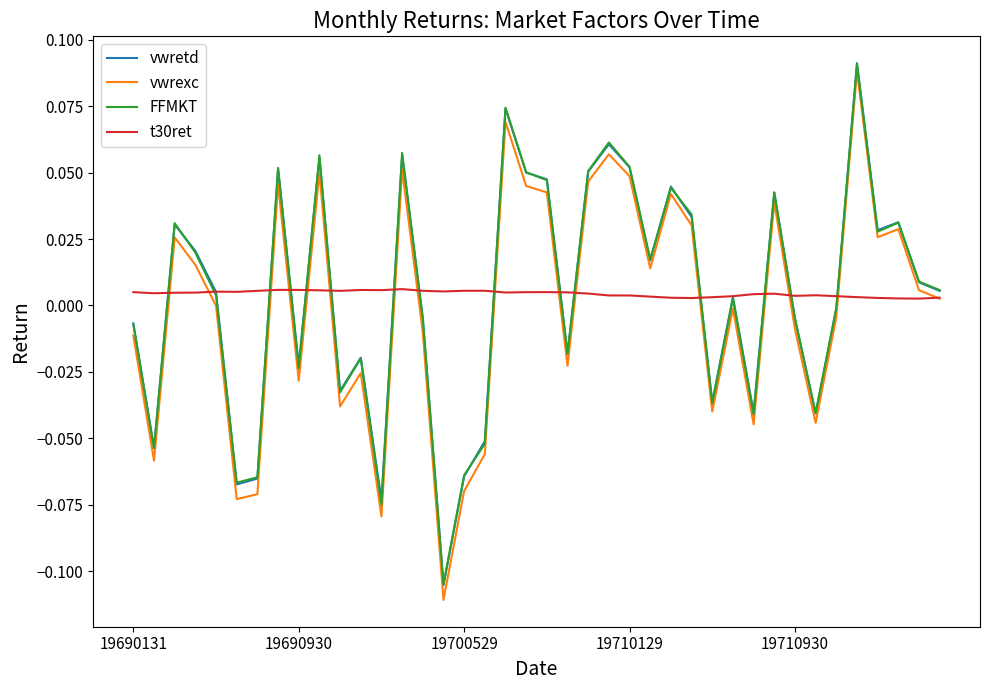

At how many categories does at least one series exceed 0?

40